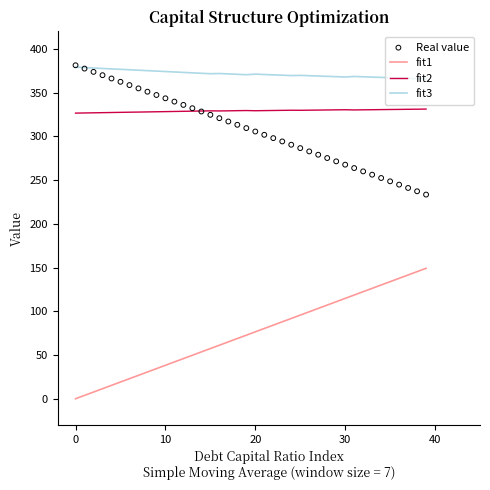

Which series has the largest total across all categories?

fit3